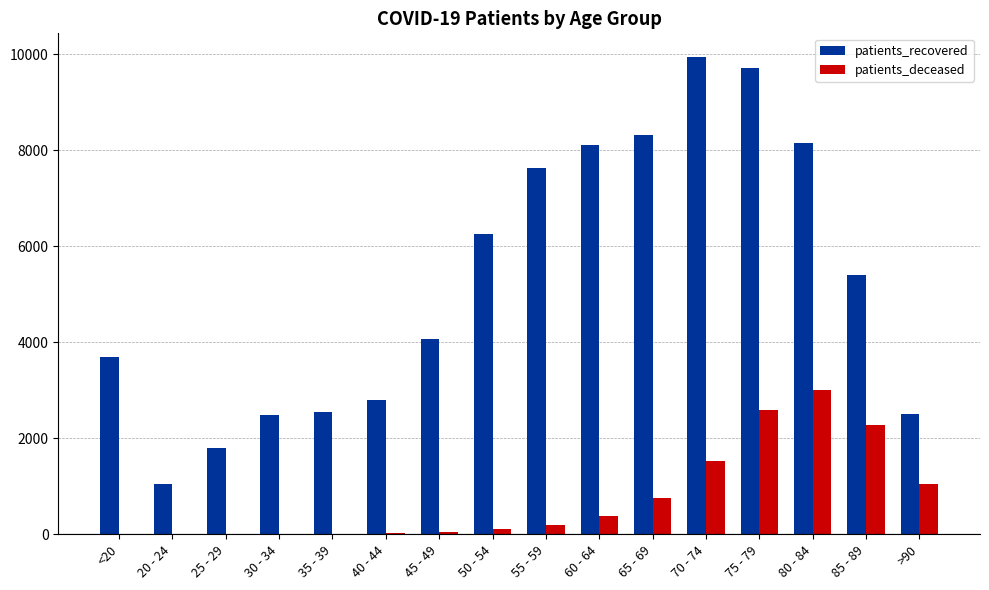

Which series changed the most between 35 - 39 and 50 - 54?

patients_recovered